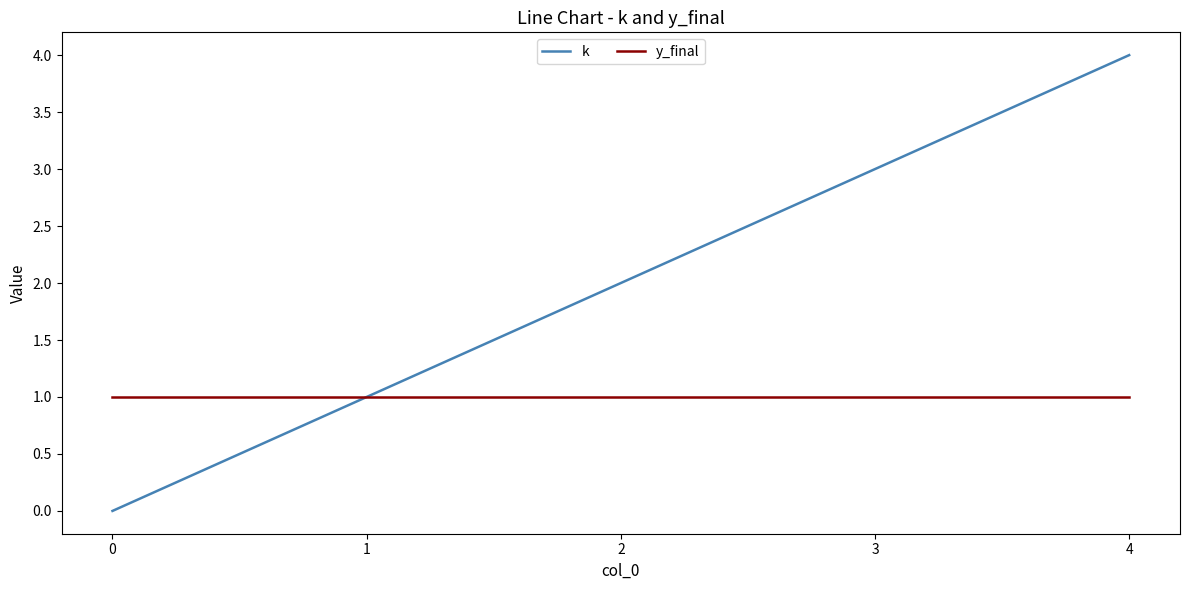

True or false: y_final has a value of 2 at 0.

False